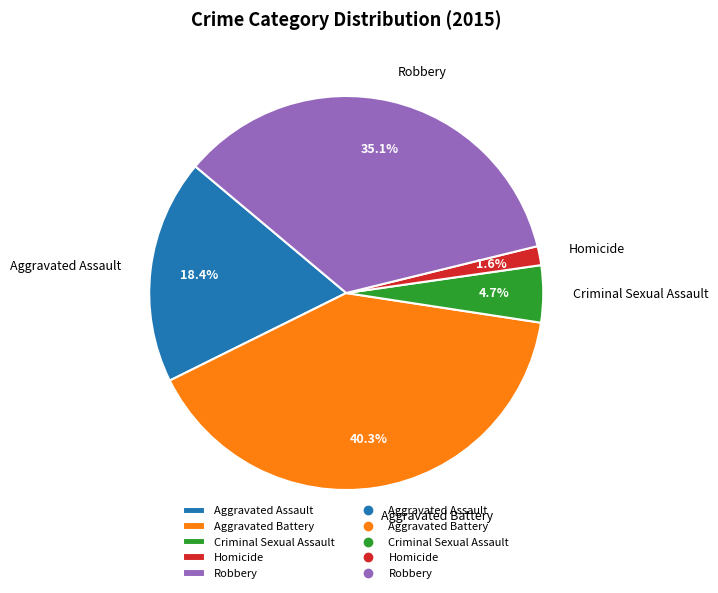

How many slices are in this pie chart?

5